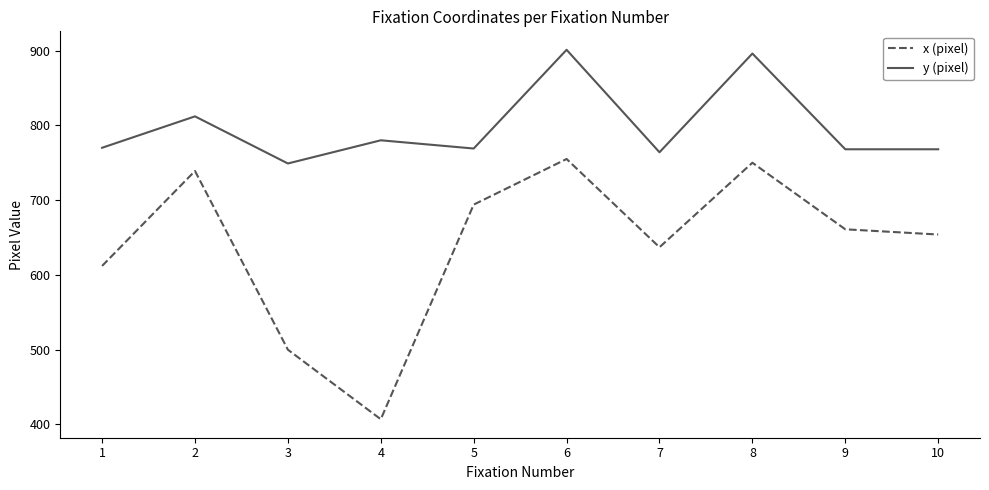

What is the difference between the x (pixel) values at 8 and 9?

89